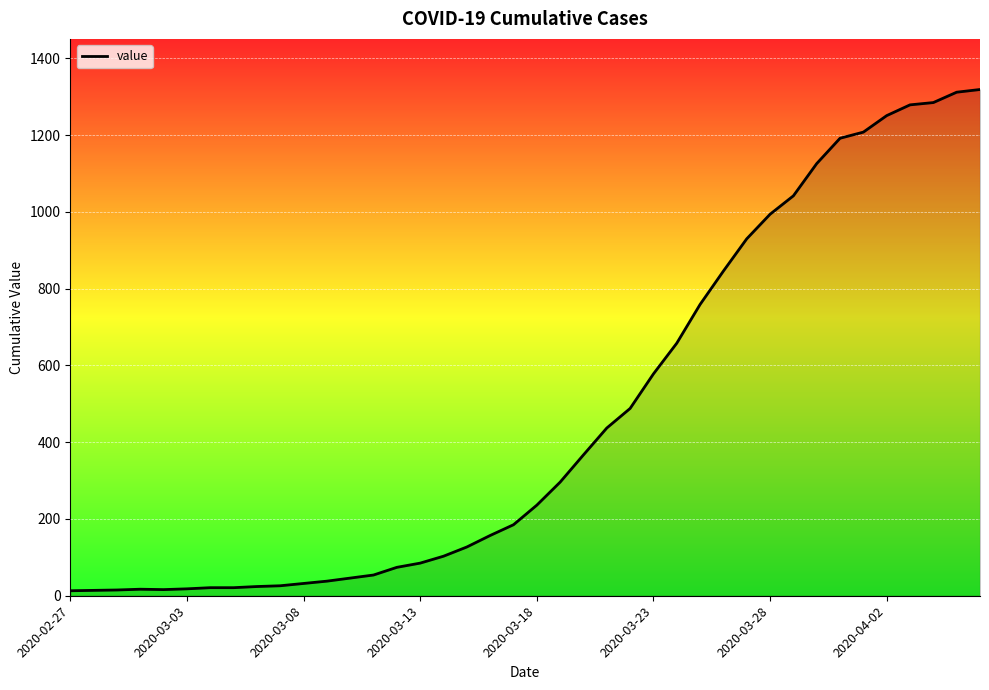

What is the greatest value displayed?

1319